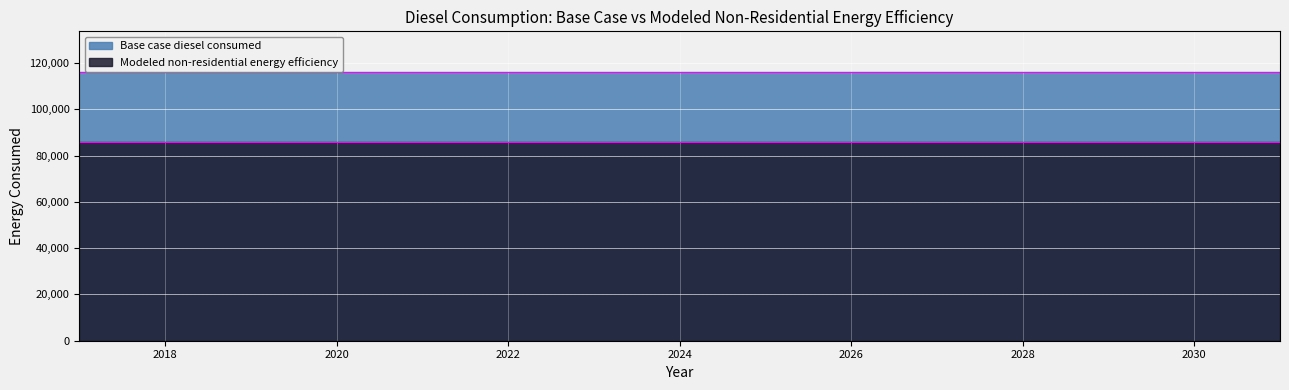

How many lines are shown in the chart?

2